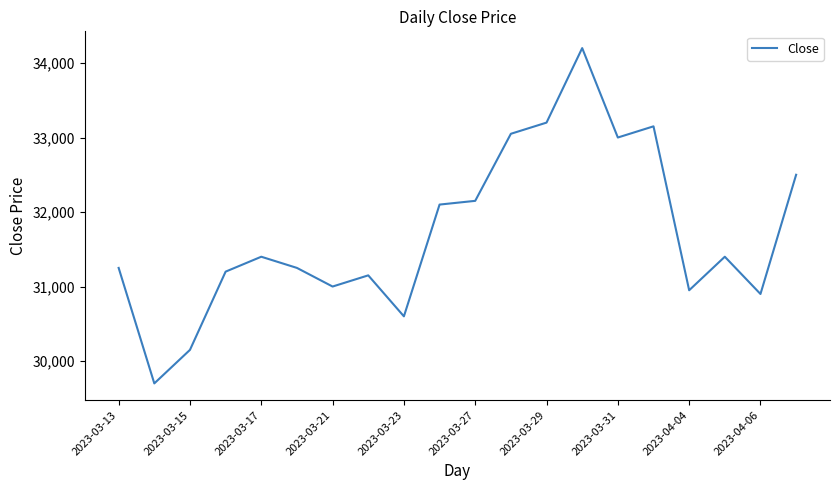

What is the difference between the maximum and minimum values?

4500